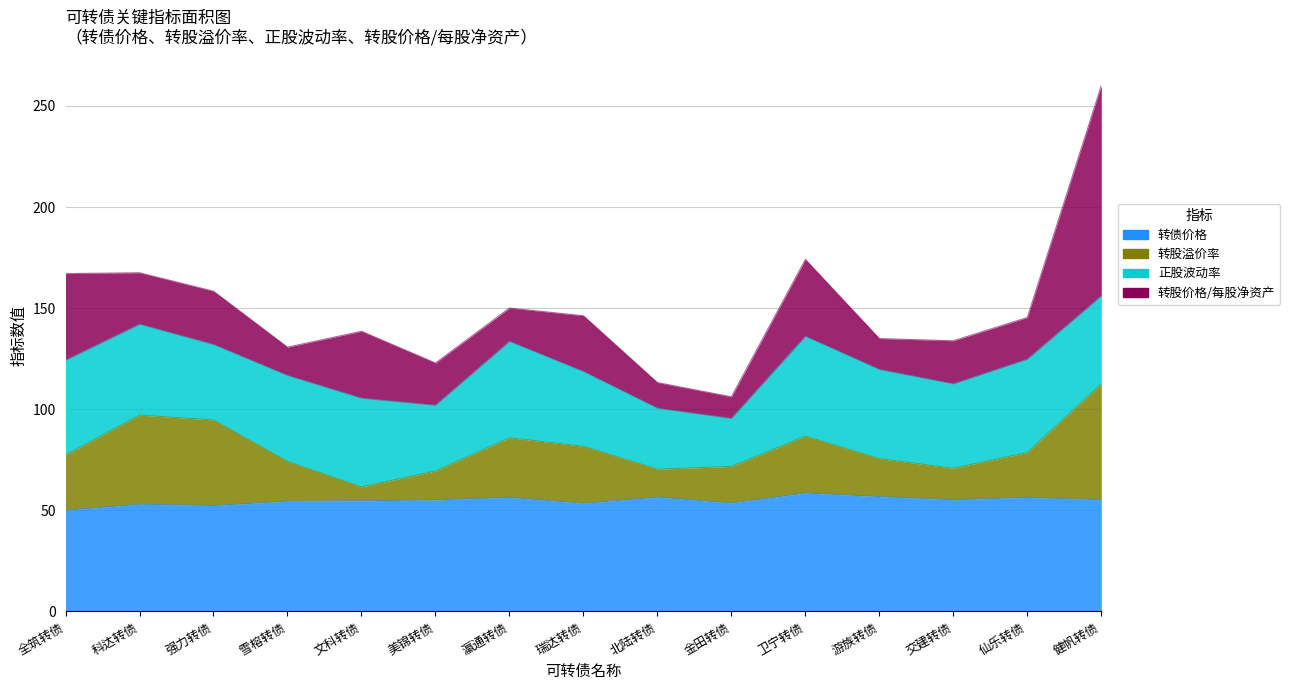

At which category does 转股溢价率 reach its first local valley?

文科转债